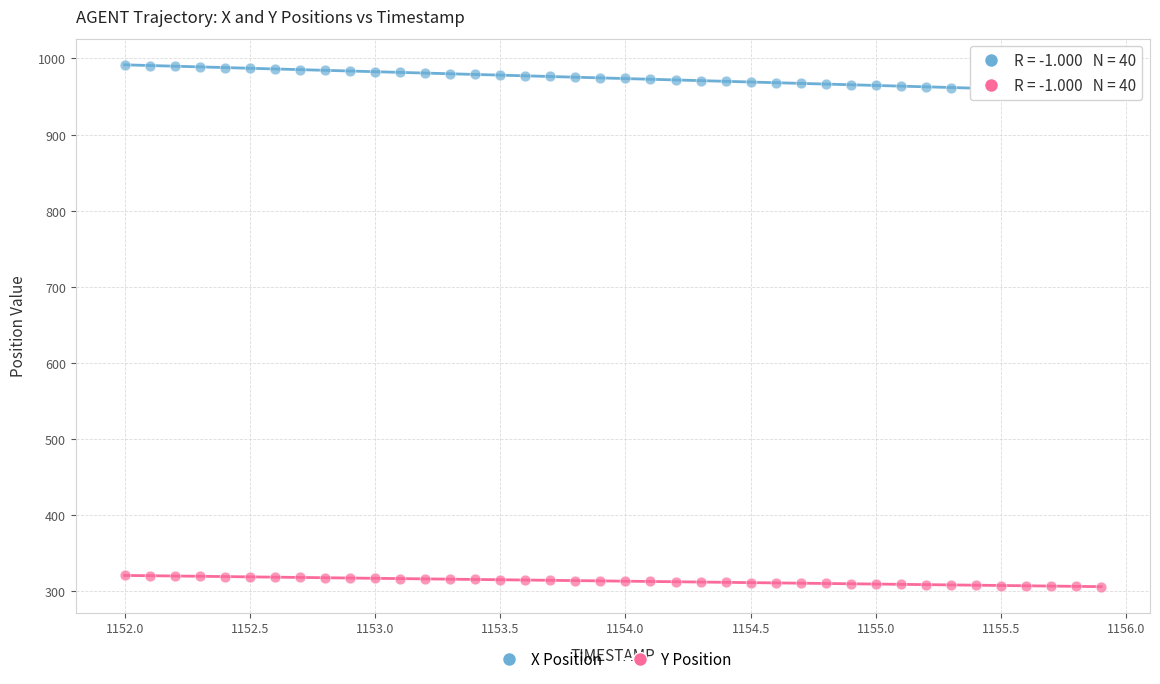

Which series contains the lowest Y value?

Y Position